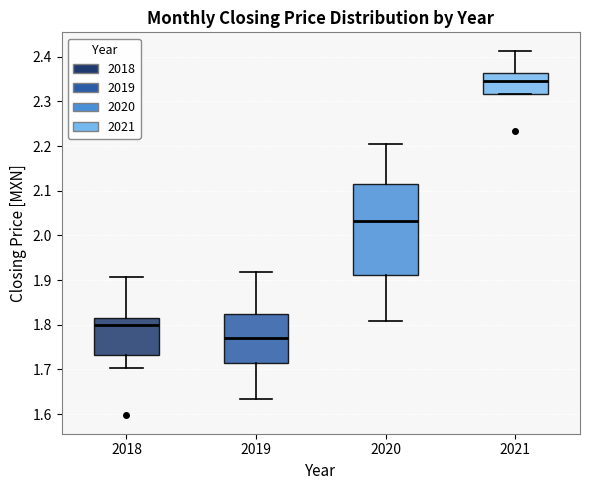

Where does the median line of the box at x = 2018 sit on the y-axis? The values are not printed on the chart, so give them approximately, as read against the axis.

1.80